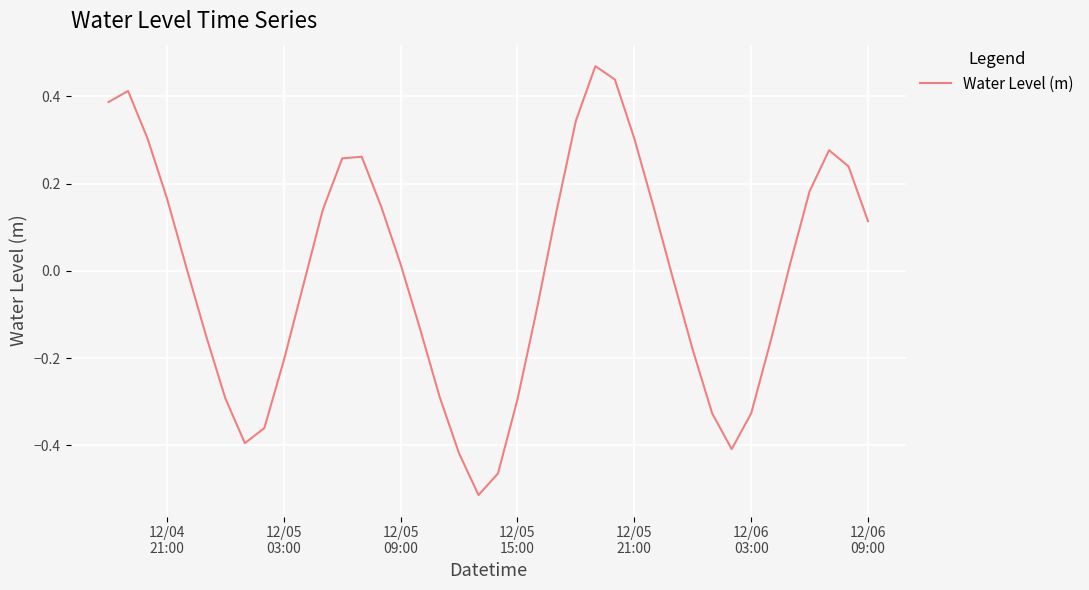

What is the difference between the maximum and minimum values?

1.0